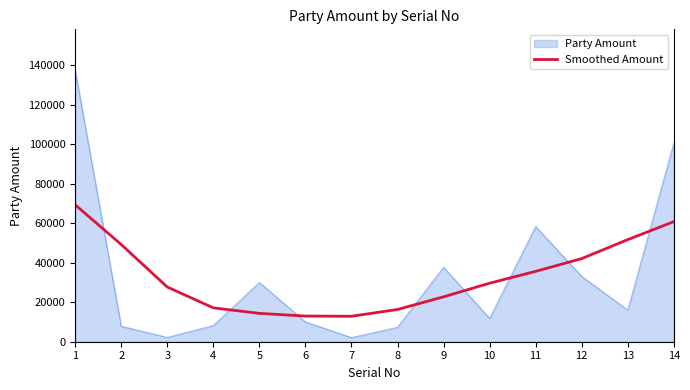

At 5, list the series in order from largest to smallest.

Party Amount, Smoothed Amount